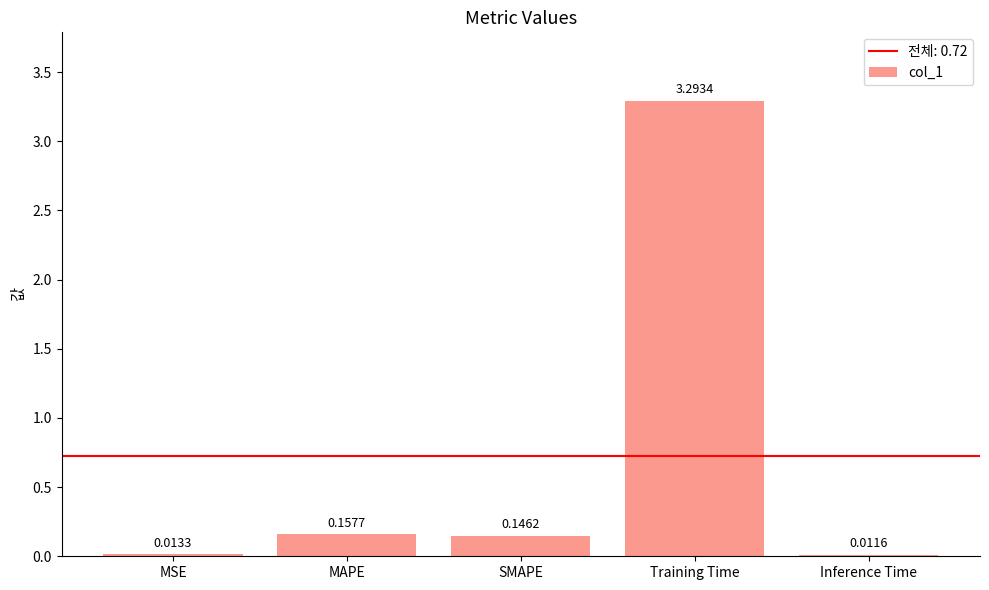

Which category has the lowest value across all series?

Inference Time